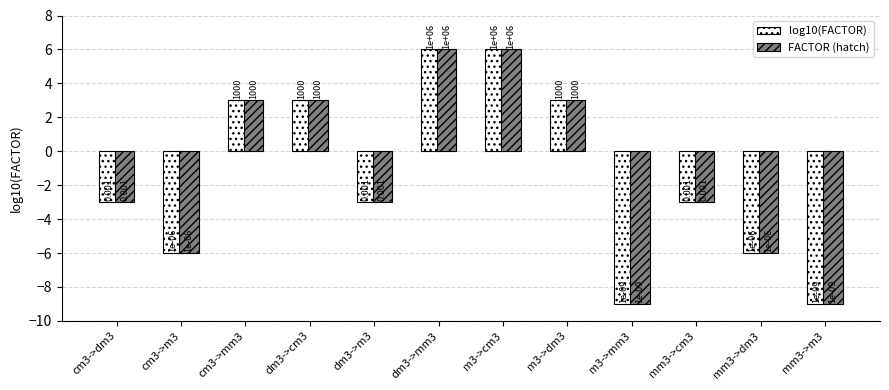

How many log10(FACTOR) values are between -6 and 3?

8